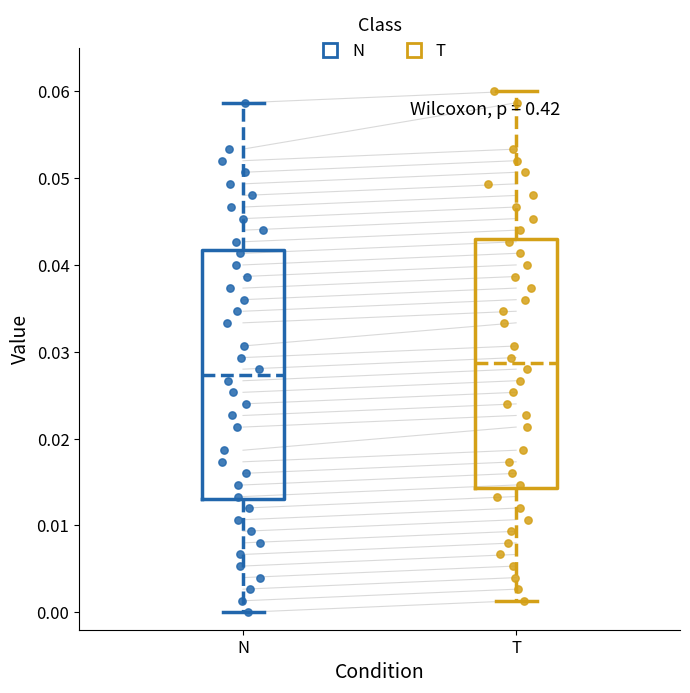

Where does the upper whisker of the box for N end on the y-axis? The values are not printed on the chart, so give them approximately, as read against the axis.

0.059